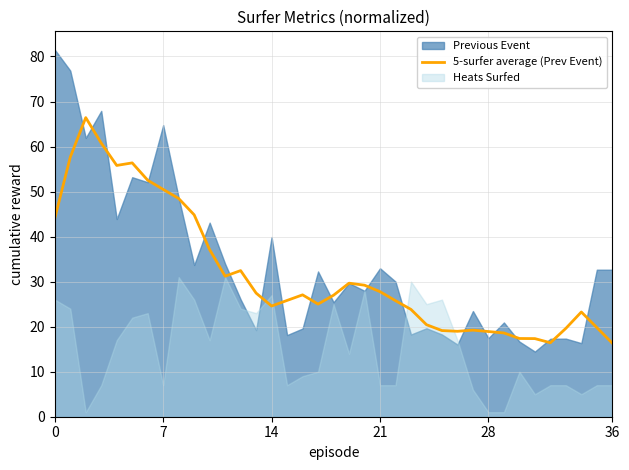

Is it true that the value at 8 is 20.2?

False